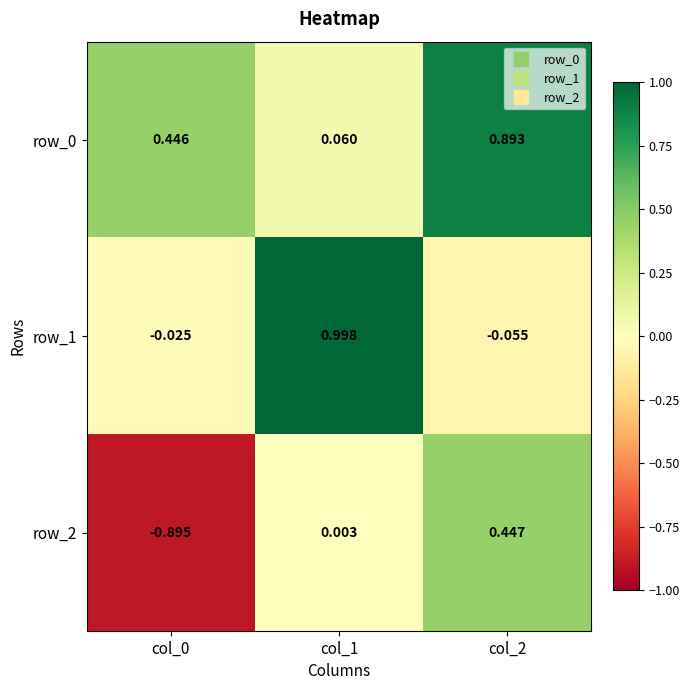

At which category is the sum across all series the highest?

col_2